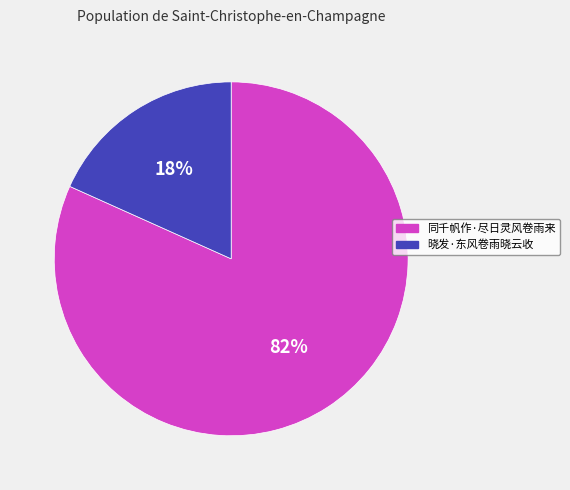

Which has a higher value, 同千帆作·尽日灵风卷雨来 or 晓发·东风卷雨晓云收?

同千帆作·尽日灵风卷雨来